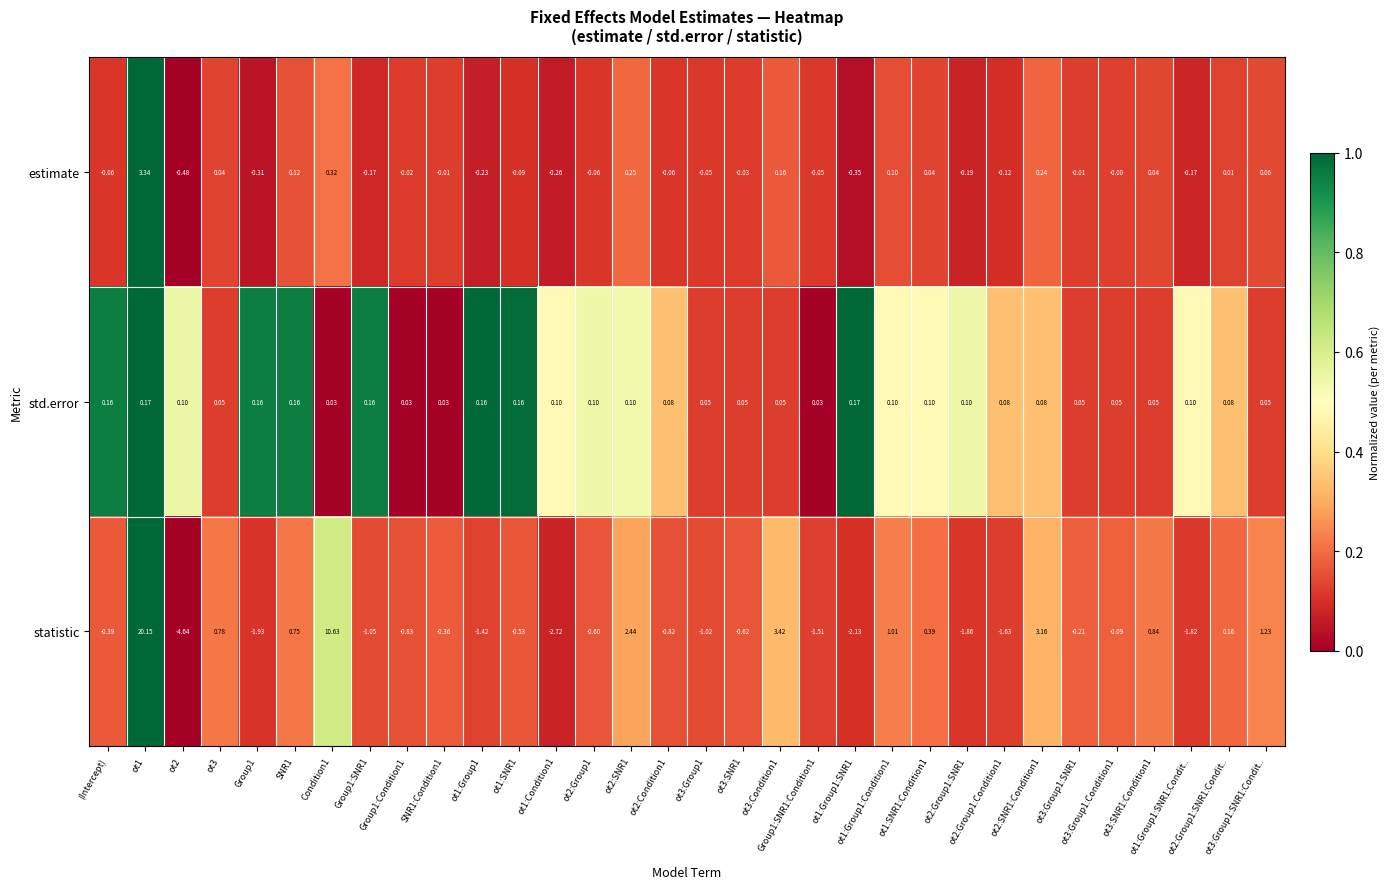

Rank the series by their maximum value, from lowest to highest.

std.error, estimate, statistic